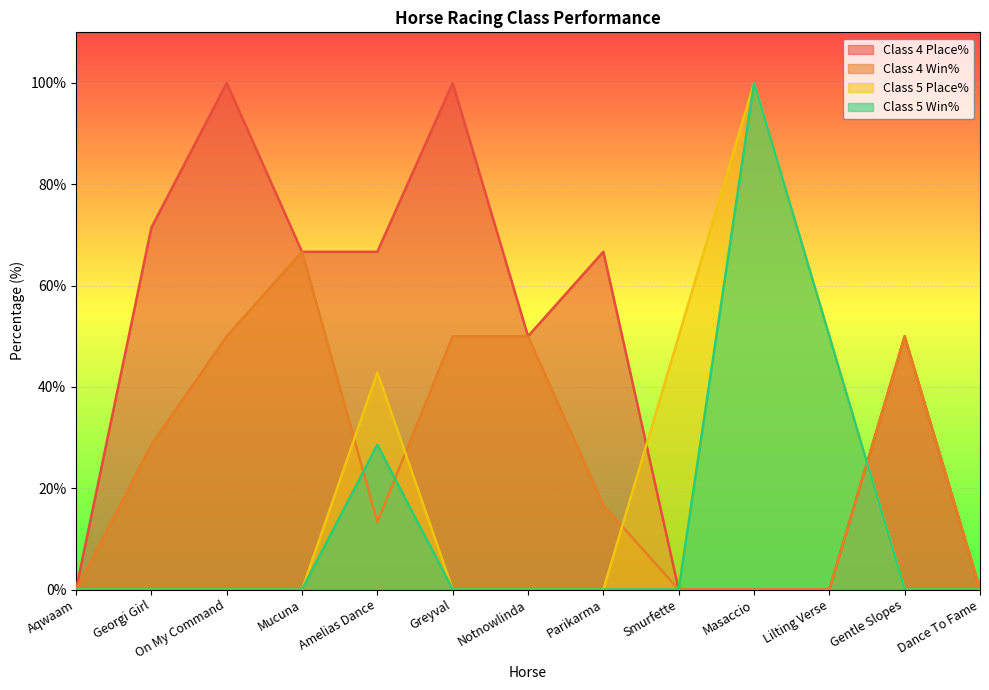

What is the label of the 7th point from the right?

Notnowlinda